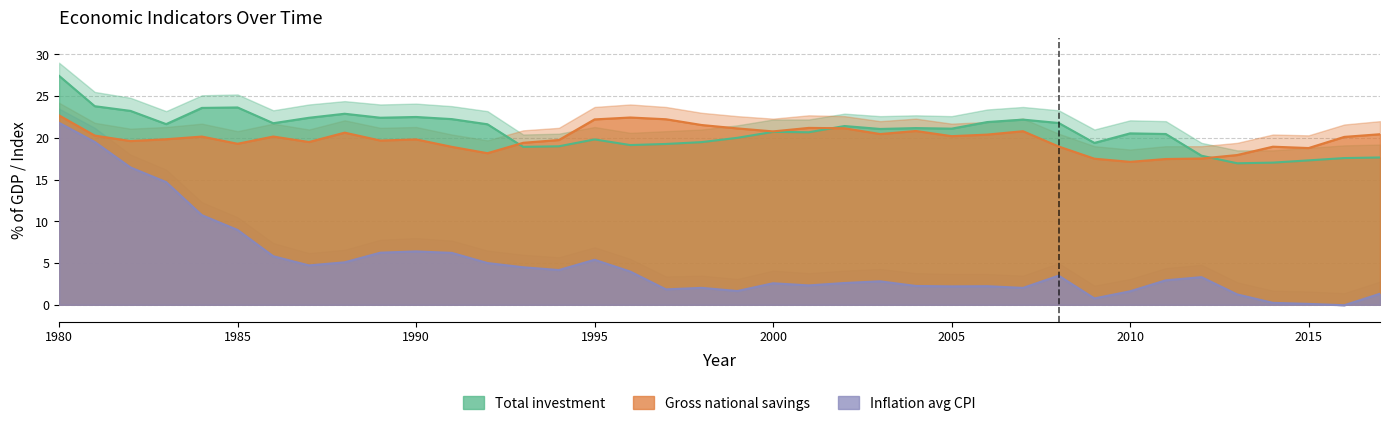

Which category has the highest value in the Total investment series?

1980